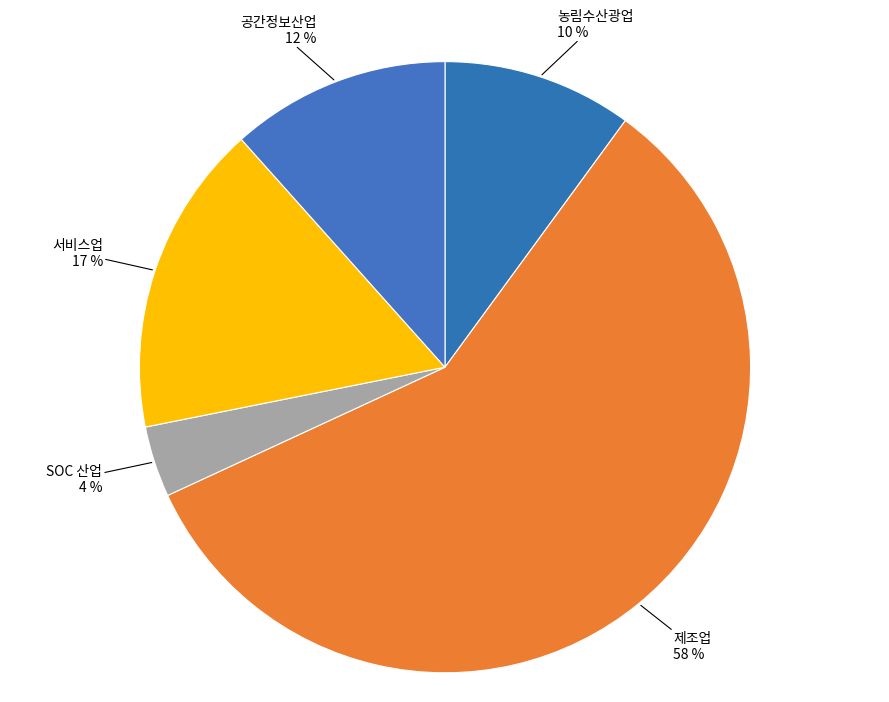

How many slices are in this pie chart?

5